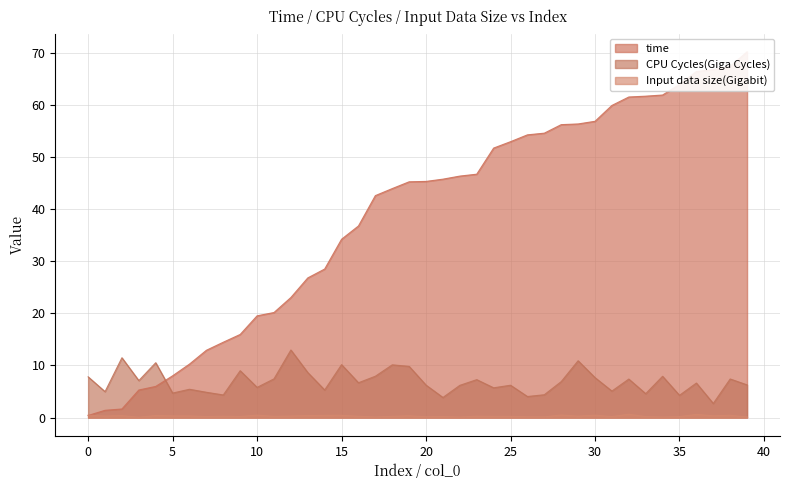

Which series has the largest total across all categories?

time